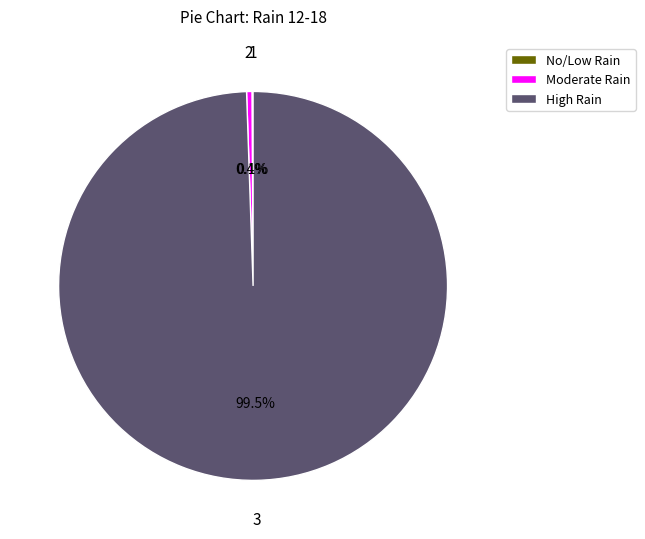

What percentage is NOT represented by Moderate Rain?

99.6%